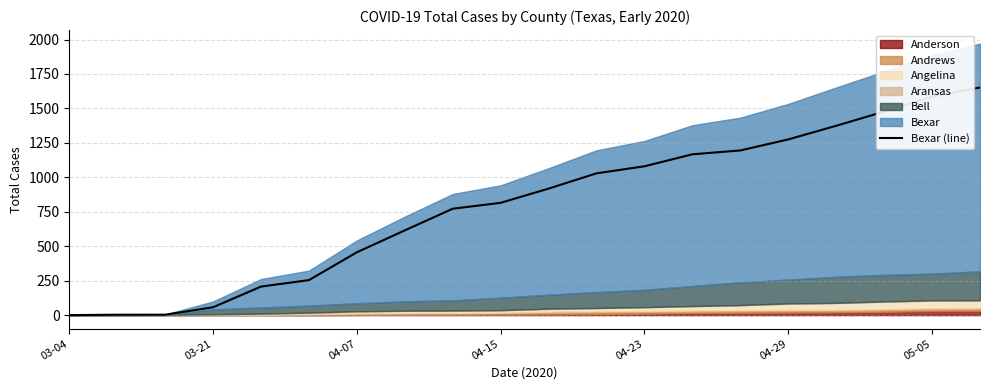

What is the sum of all values?

15934